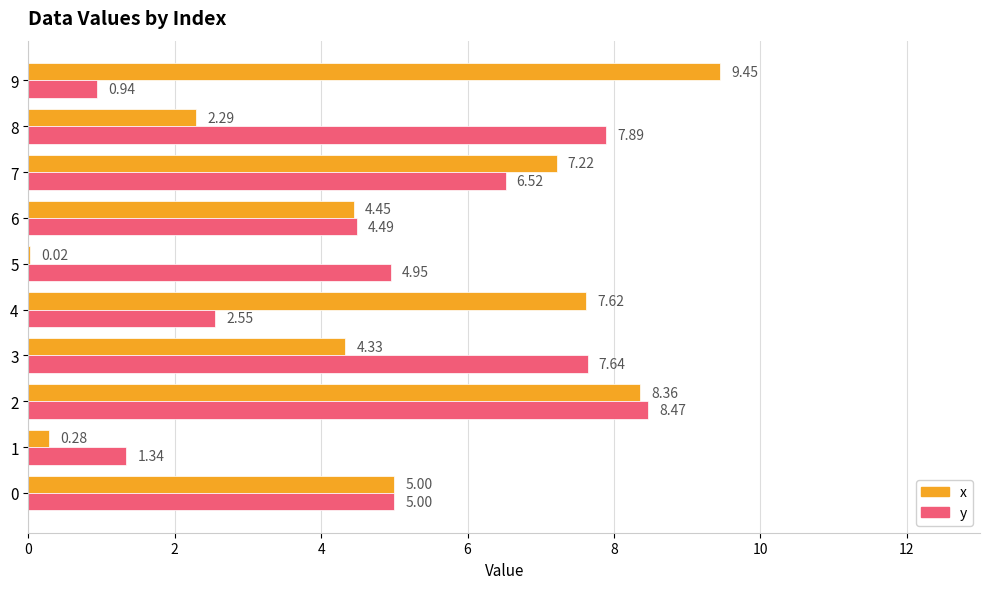

What is the sum of all x values?

49.0